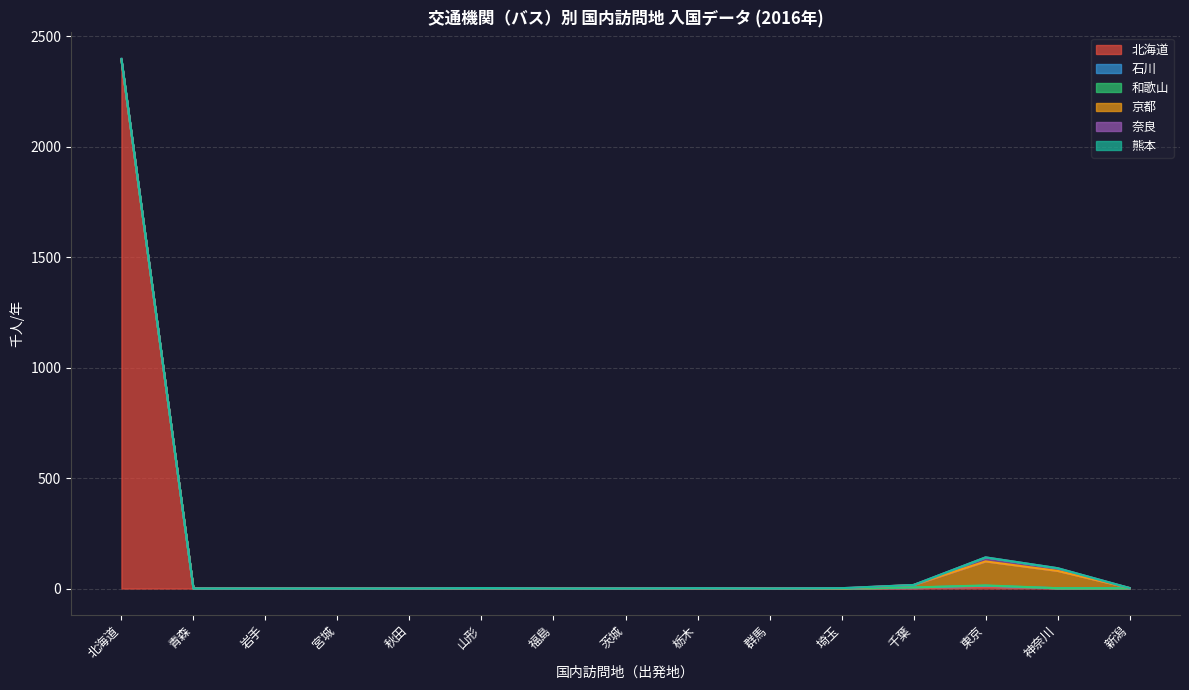

How many categories are shown in the chart?

15